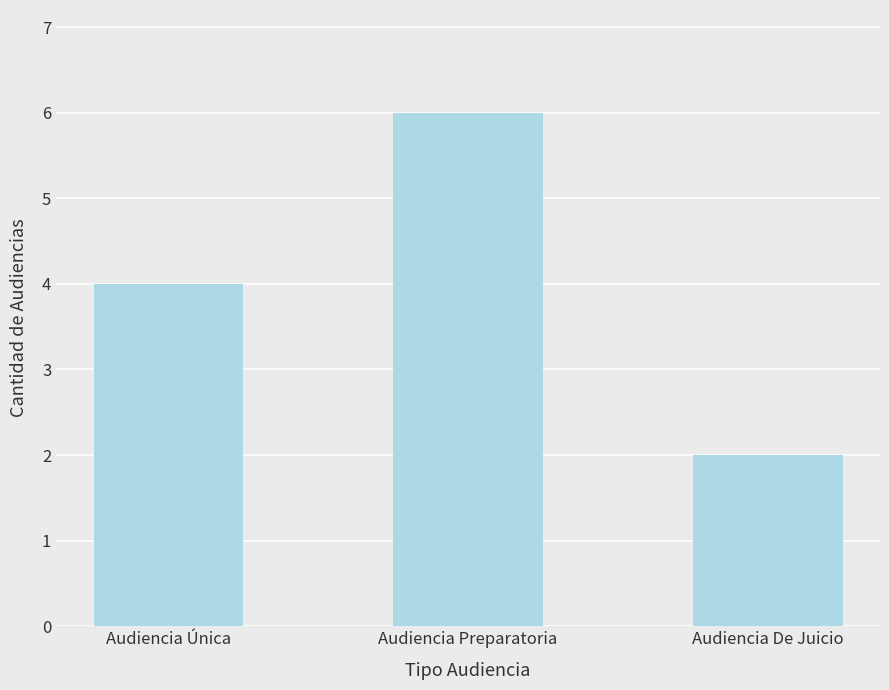

Are the bars grouped side by side (vs. stacked)?

No